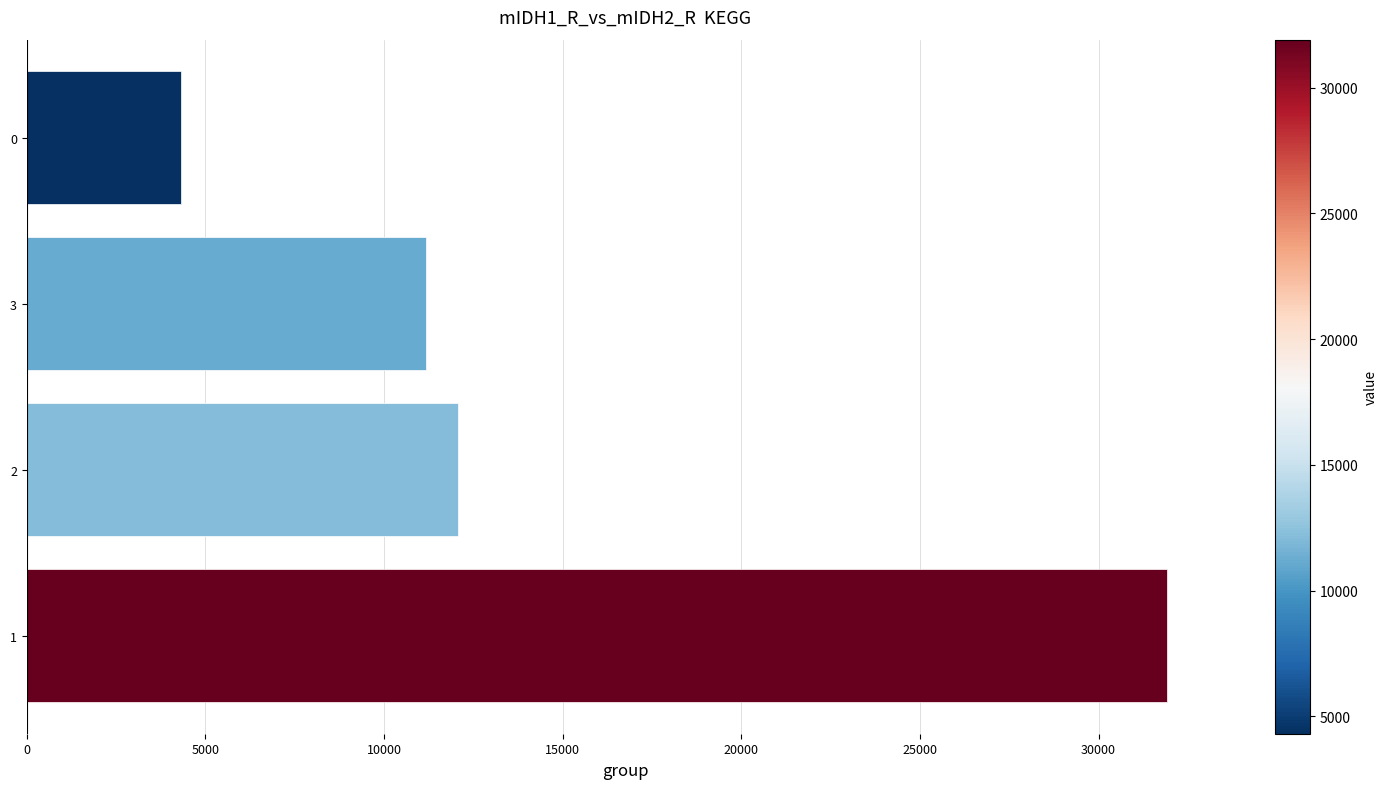

What is the approximate value at 1, to the nearest 100?

31900